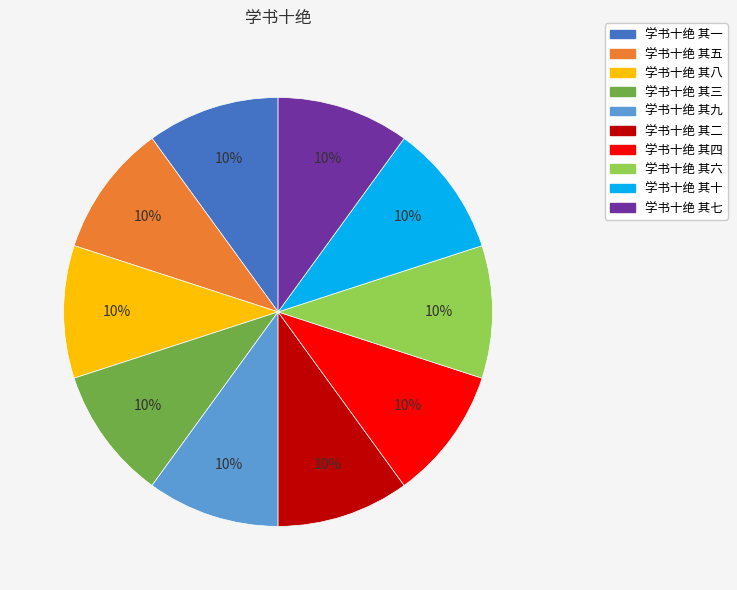

Do 学书十绝 其八 and 学书十绝 其二 together represent more than half of the pie?

No